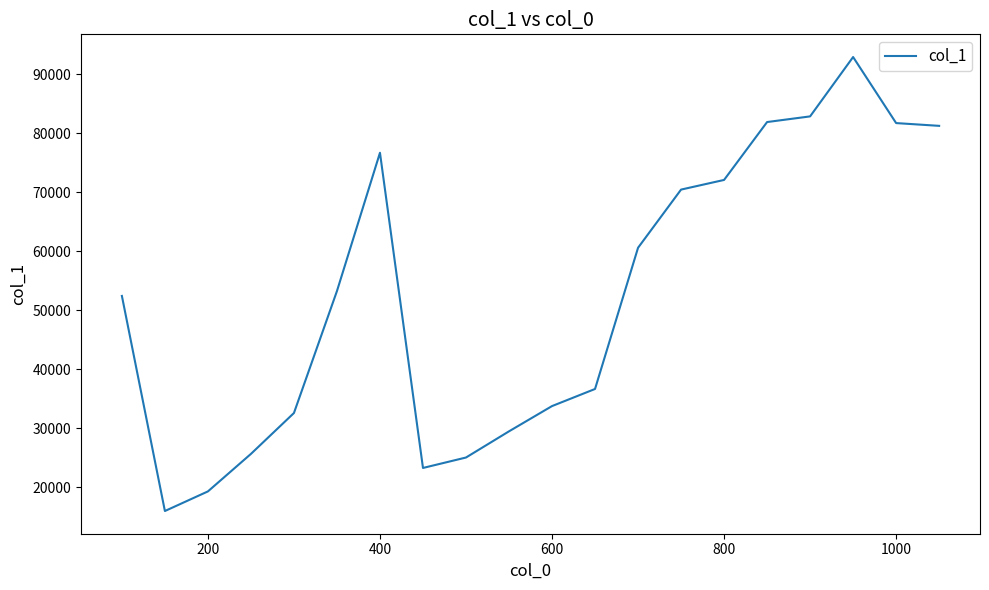

What is the minimum value shown in the chart?

15972